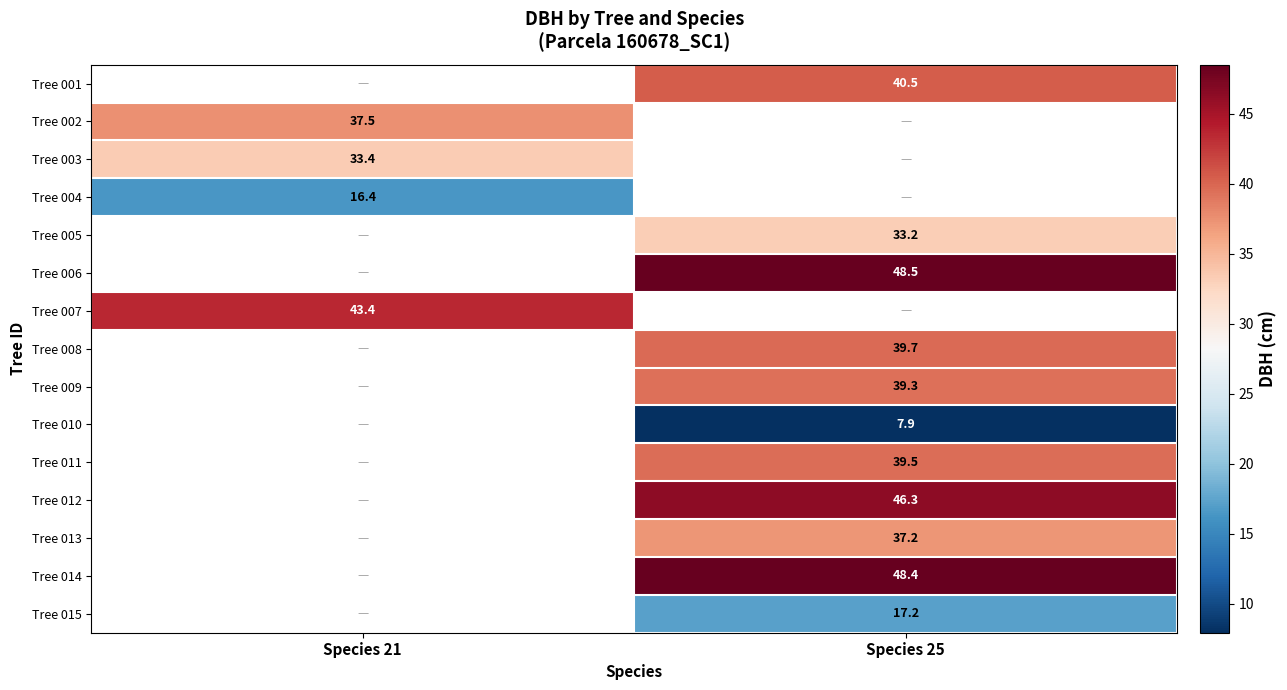

Is the value of Tree 004 at Species 21 greater than the value of Tree 012 at Species 25?

No